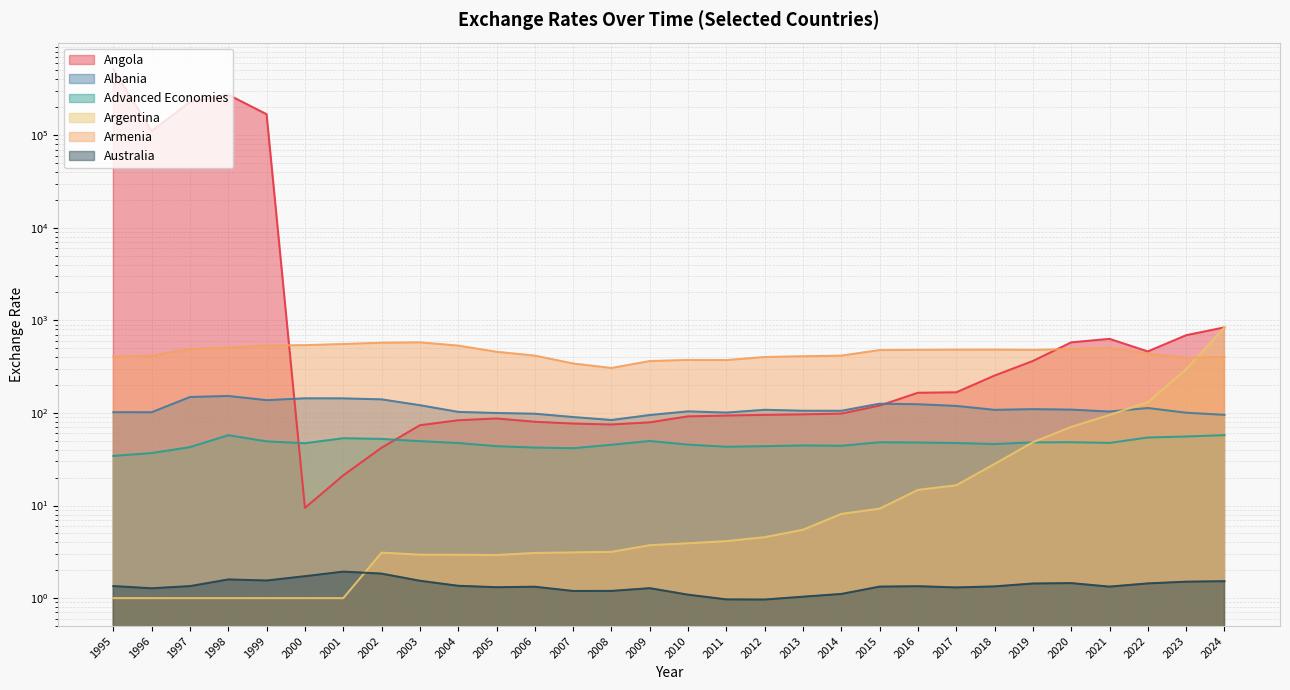

Rank the series by their maximum value, from lowest to highest.

Australia, Advanced Economies, Albania, Armenia, Argentina, Angola